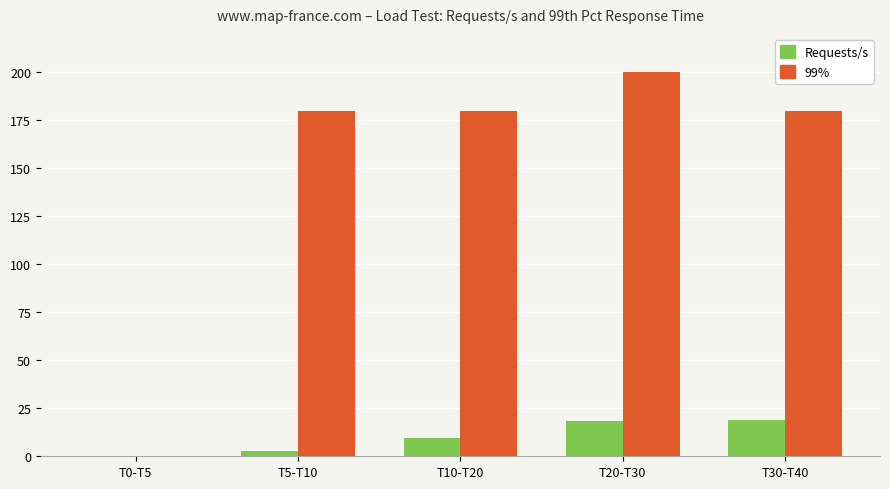

Is it true that Requests/s equals 18.3 at T20-T30?

True